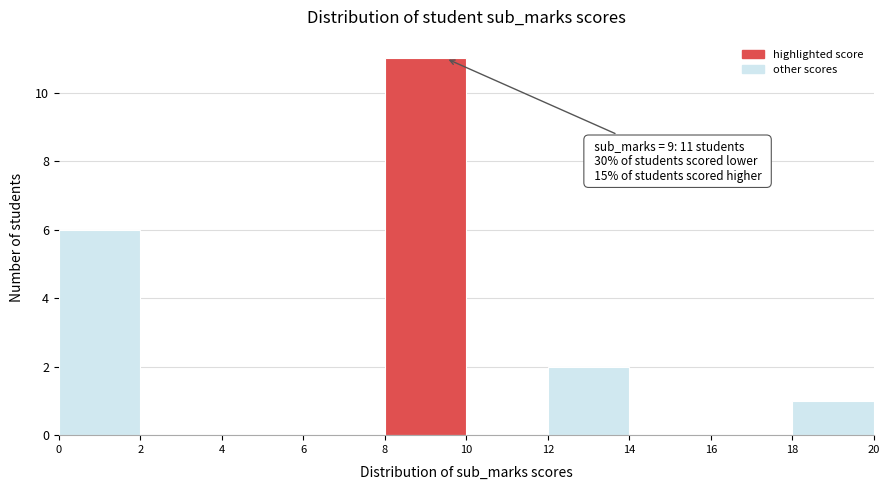

Which range on the x-axis has the tallest bar?

8 to 10